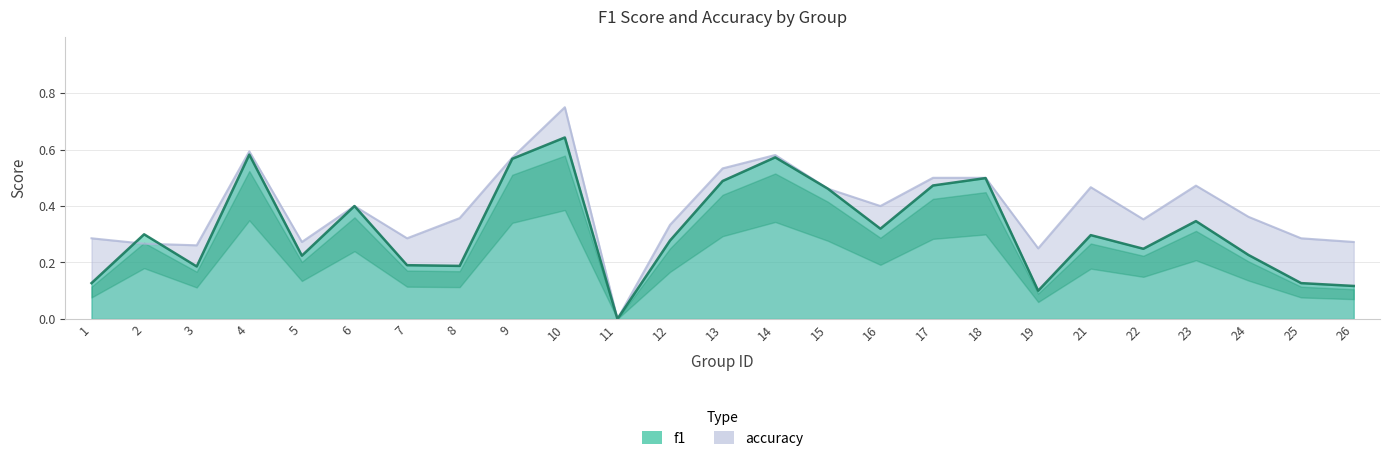

Count the f1 values in the range 0 to 1.

25